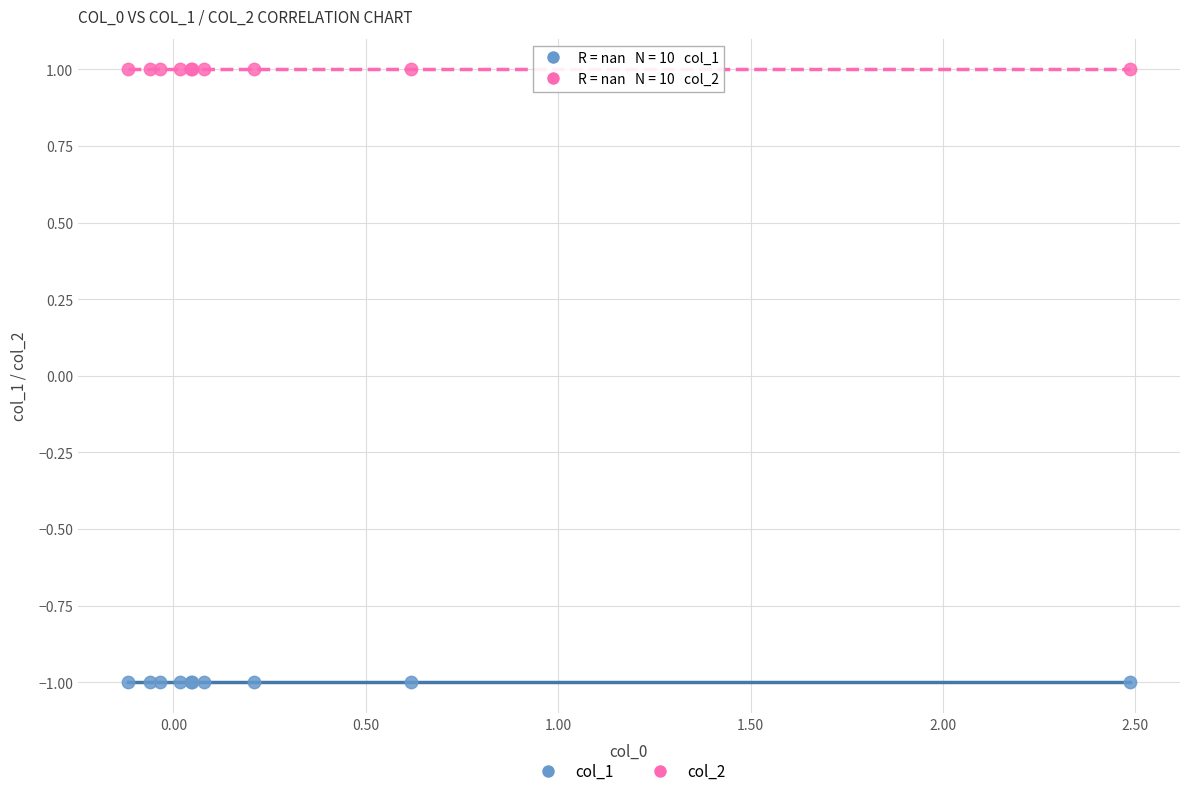

Which series contains the highest Y value?

col_2